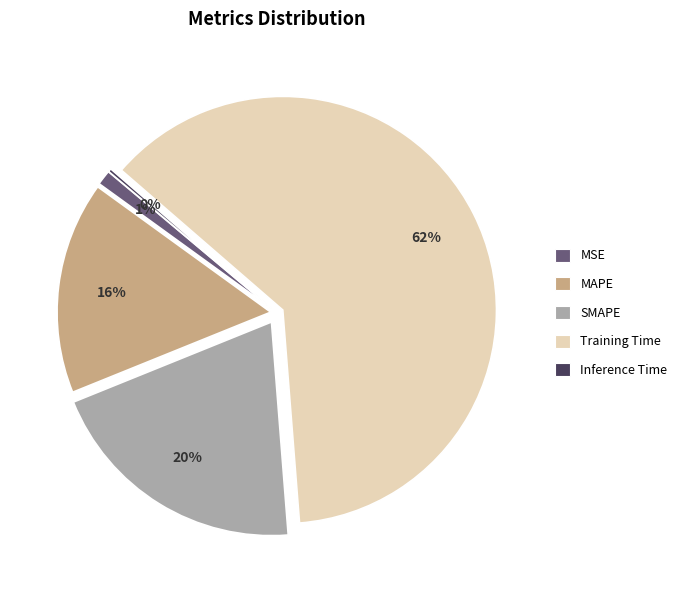

Which category has the biggest portion of the pie?

Training Time